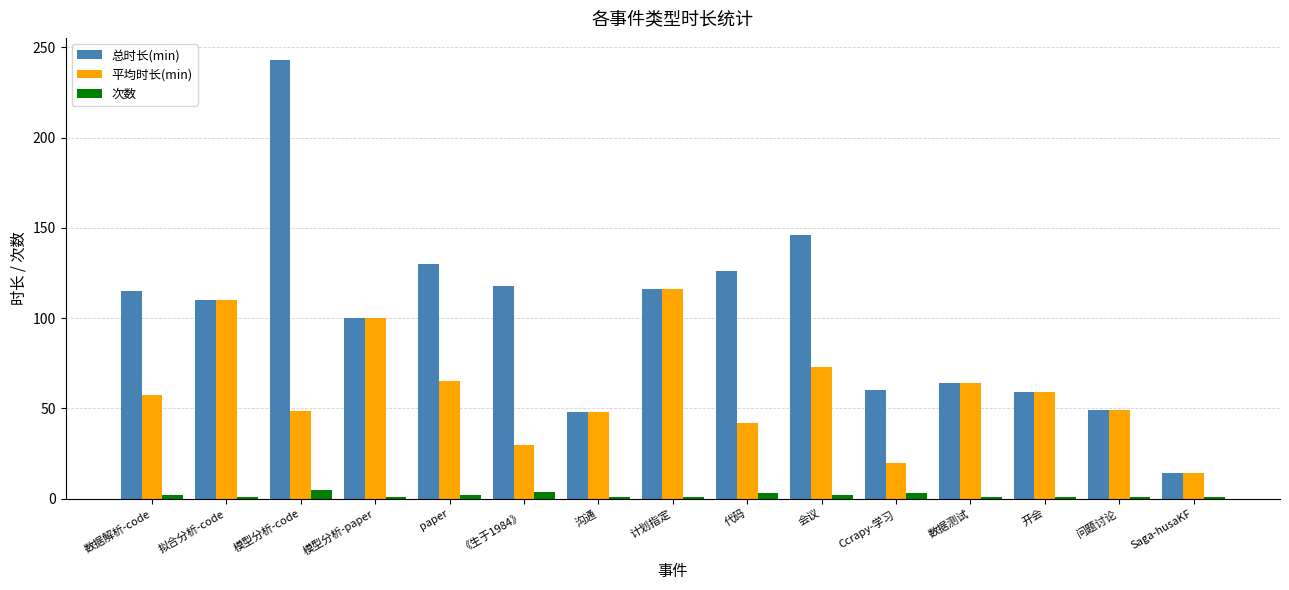

How many distinct data groups are displayed?

3